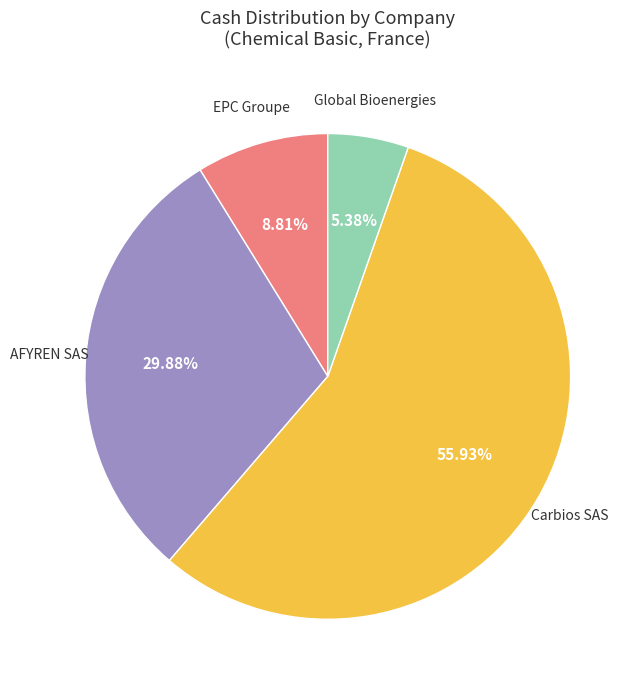

Does any single category account for the majority?

Yes